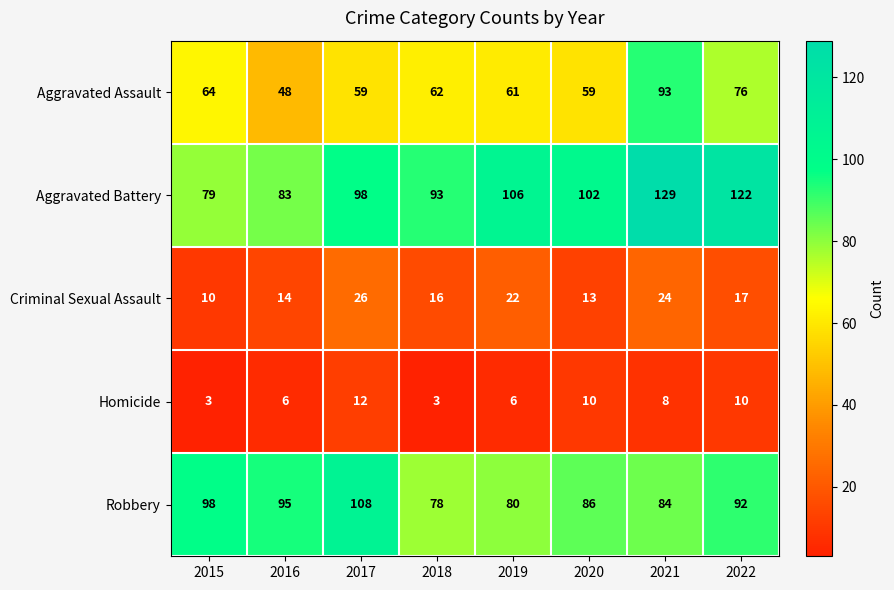

At 2021, list the series in order from largest to smallest.

Aggravated Battery, Aggravated Assault, Robbery, Criminal Sexual Assault, Homicide